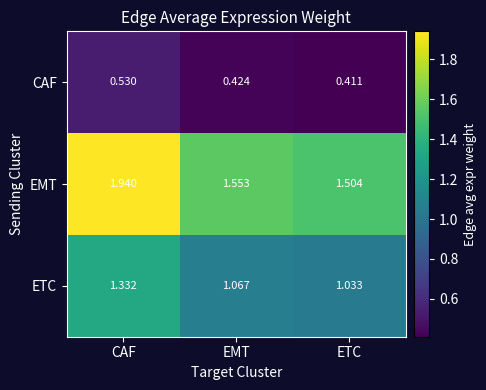

Between EMT and ETC, which series saw the biggest shift?

EMT